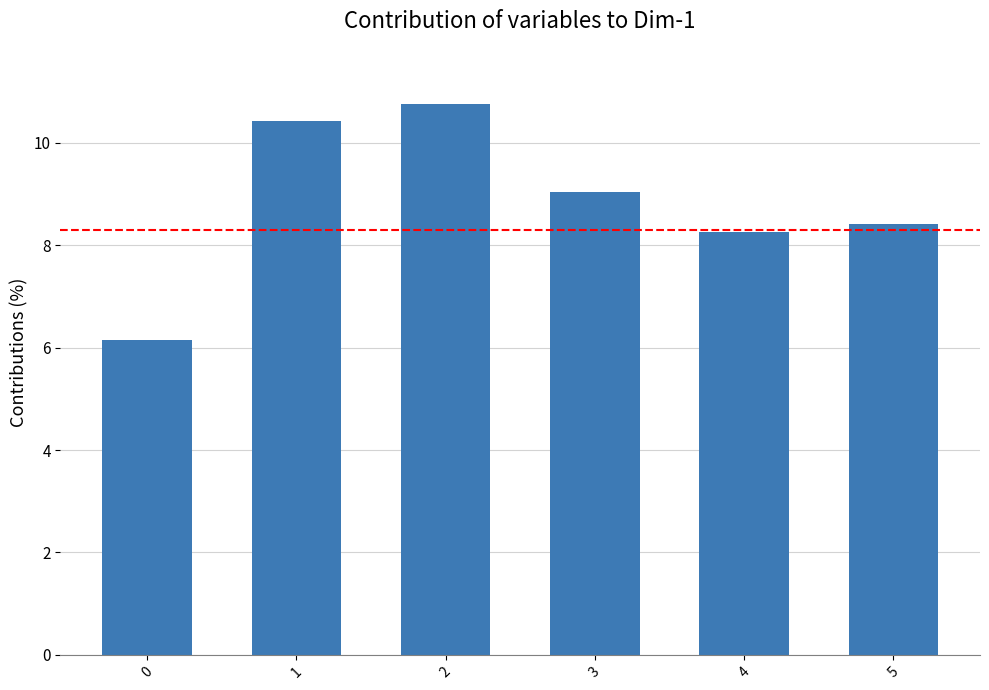

At which label is the value closest to 8?

4